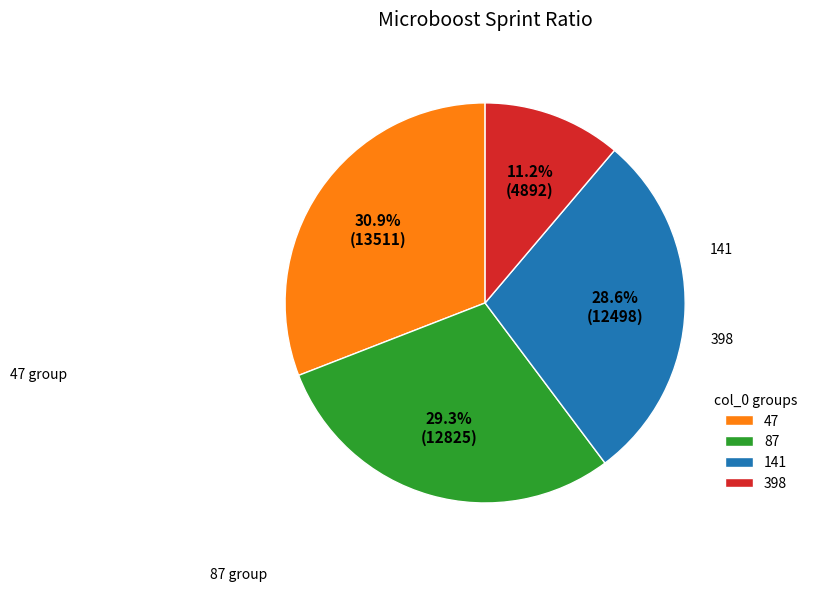

What is the total percentage of 141 and 398?

39.8%